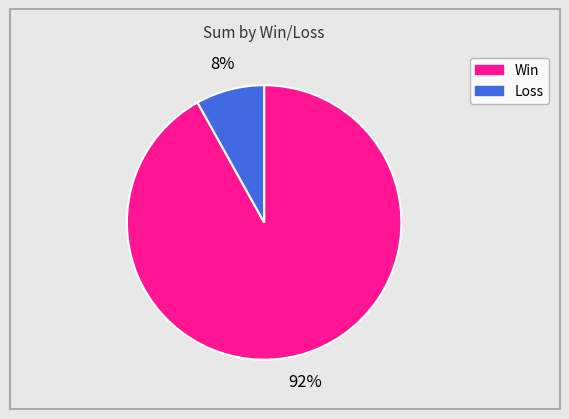

Is there any slice that represents more than half of the pie?

Yes